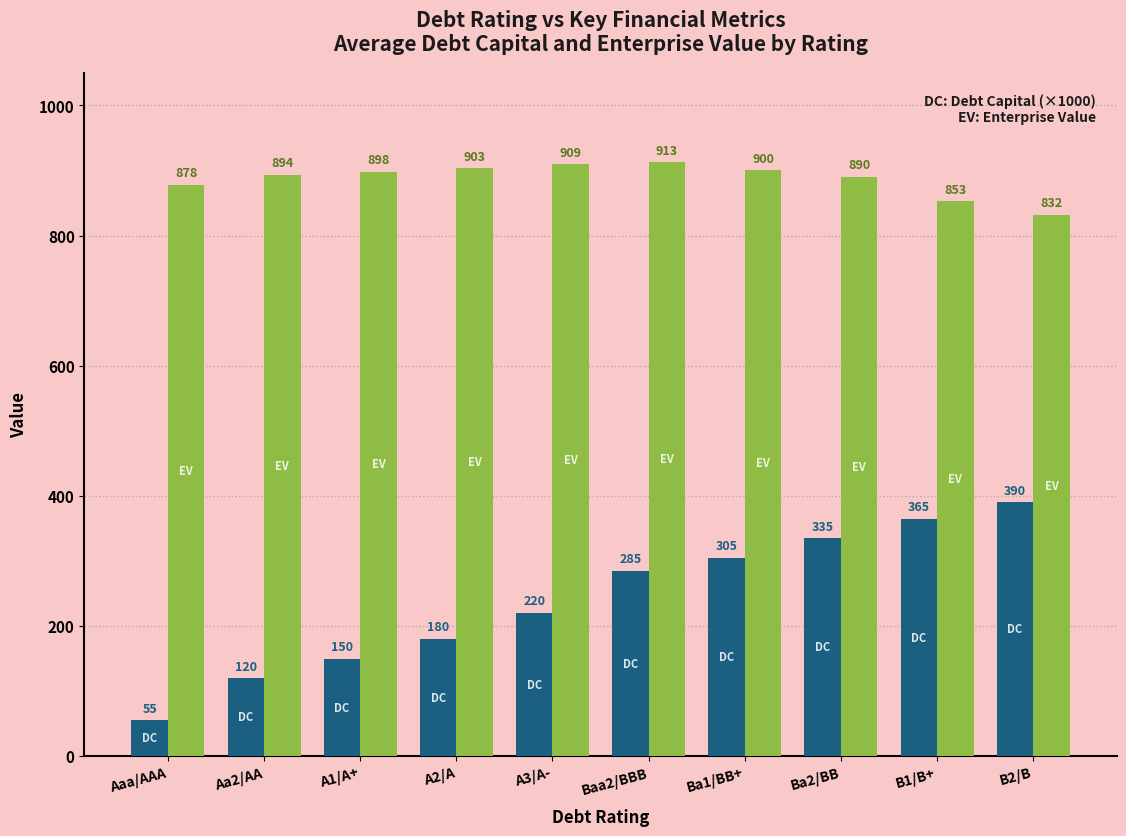

At which category is the sum across all series the highest?

Ba2/BB